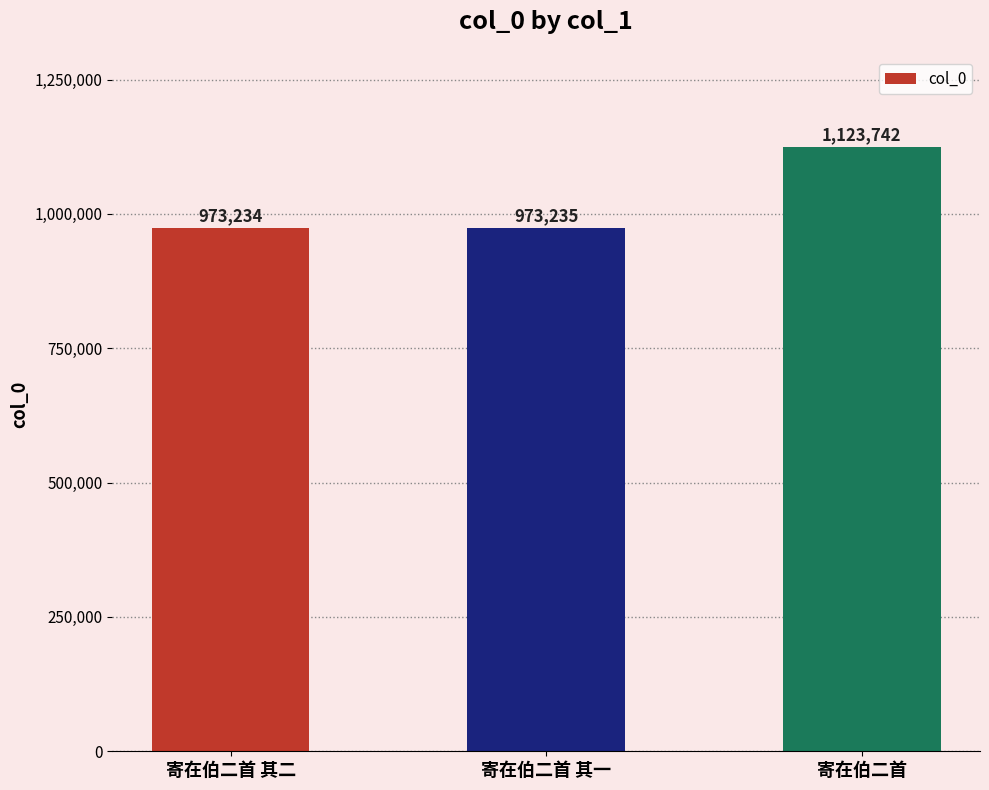

How many values are below 973235?

1